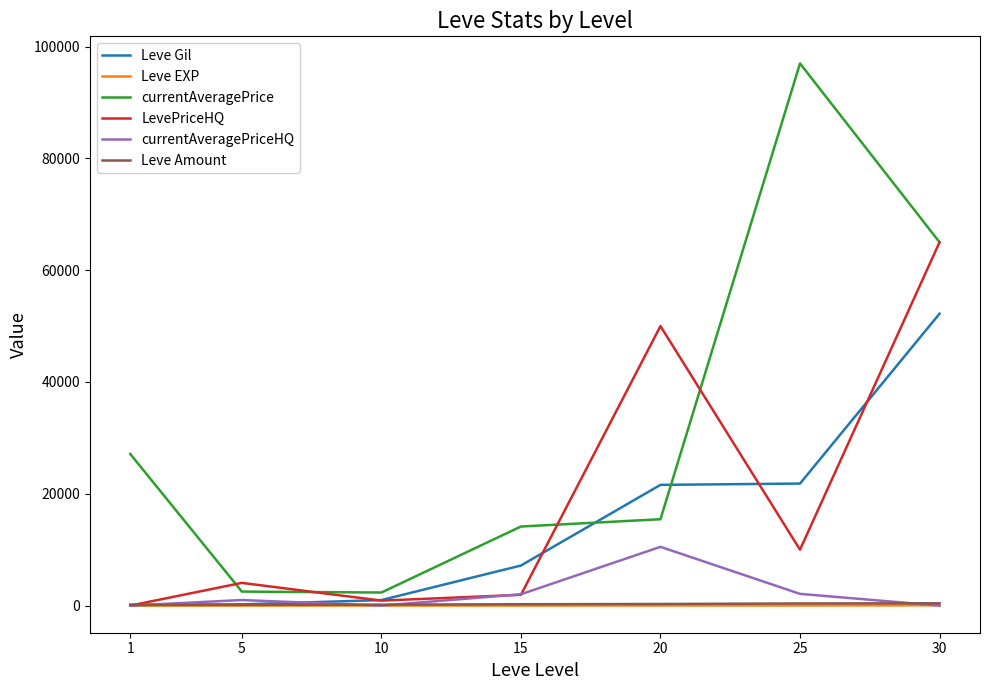

At which category is the sum across all series the highest?

30